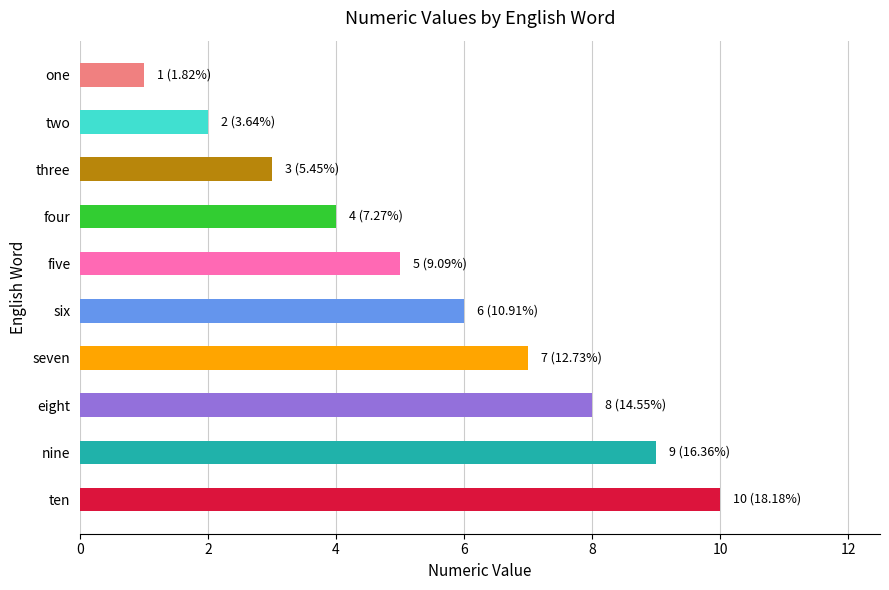

True or false: the data shows 3 at three.

True